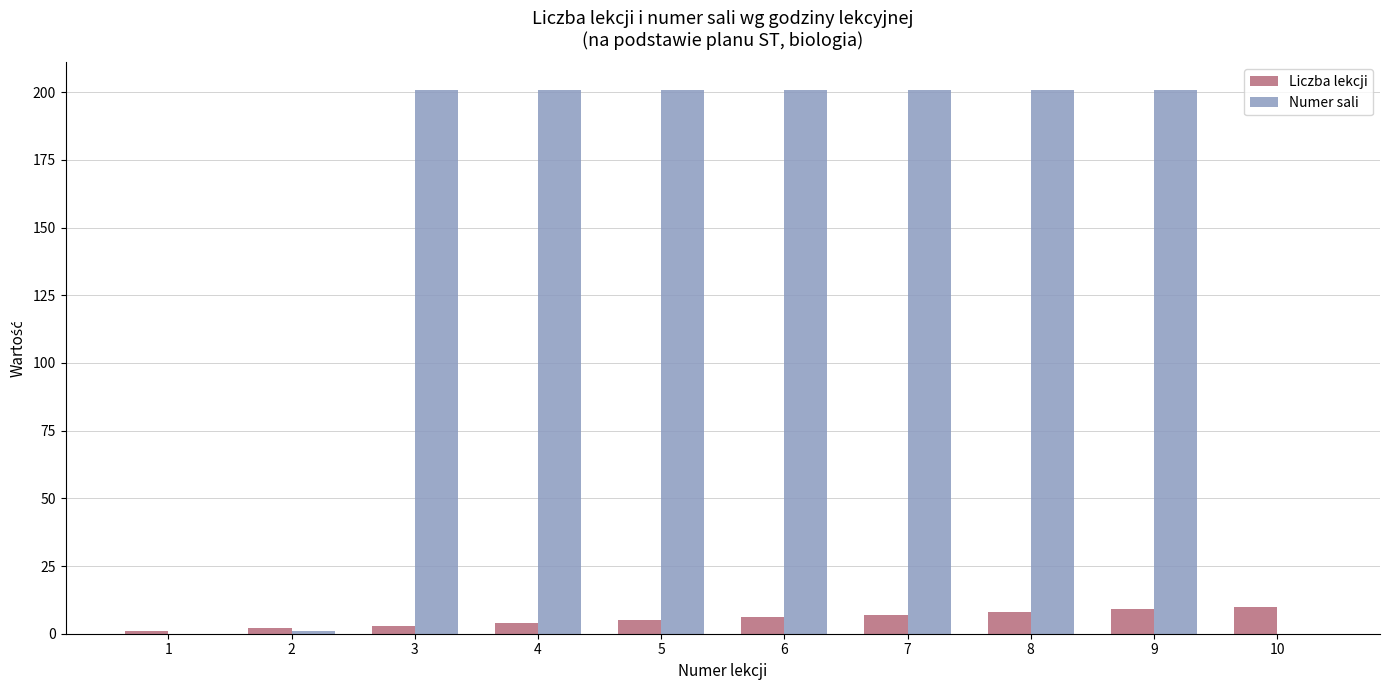

True or false: Numer sali has a value of 201 at 6.

True